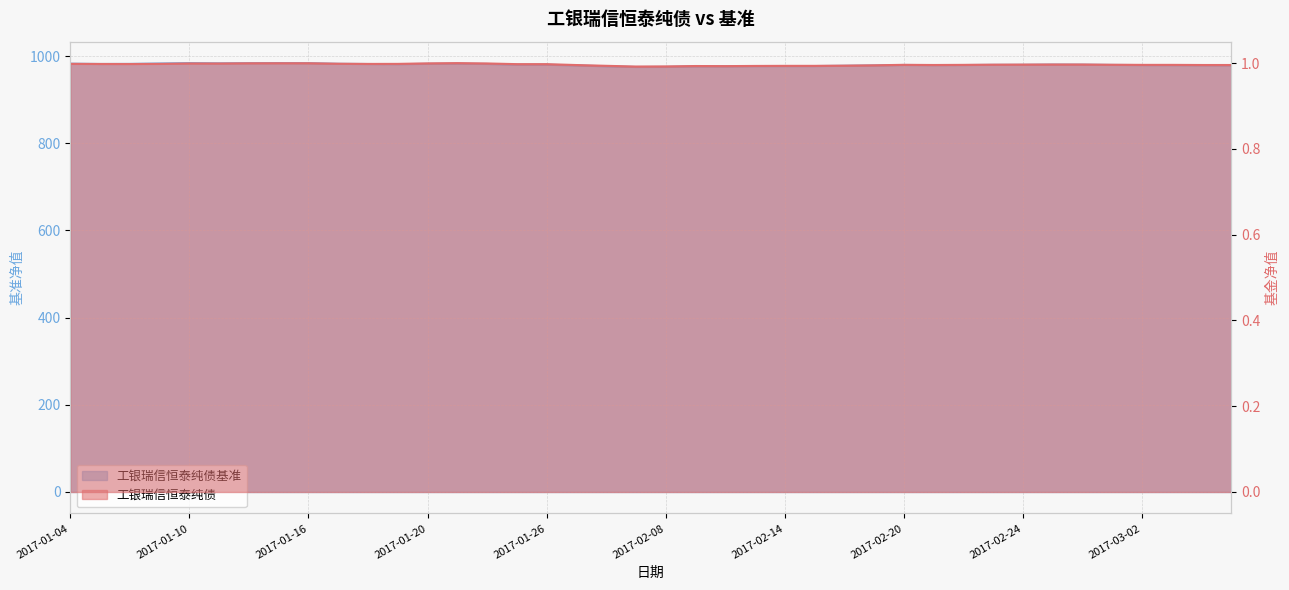

List the labels in order of 工银瑞信恒泰纯债基准 value, largest first.

2017-01-13, 2017-01-10, 2017-01-12, 2017-01-16, 2017-01-11, 2017-01-09, 2017-01-23, 2017-01-04, 2017-01-17, 2017-01-20, 2017-01-06, 2017-01-24, 2017-01-05, 2017-01-18, 2017-01-19, 2017-02-27, 2017-01-25, 2017-02-28, 2017-01-26, 2017-02-24, 2017-02-23, 2017-03-01, 2017-02-20, 2017-02-22, 2017-03-02, 2017-02-21, 2017-03-03, 2017-03-06, 2017-03-07, 2017-02-03, 2017-02-17, 2017-02-16, 2017-02-15, 2017-02-14, 2017-02-13, 2017-02-06, 2017-02-09, 2017-02-10, 2017-02-08, 2017-02-07